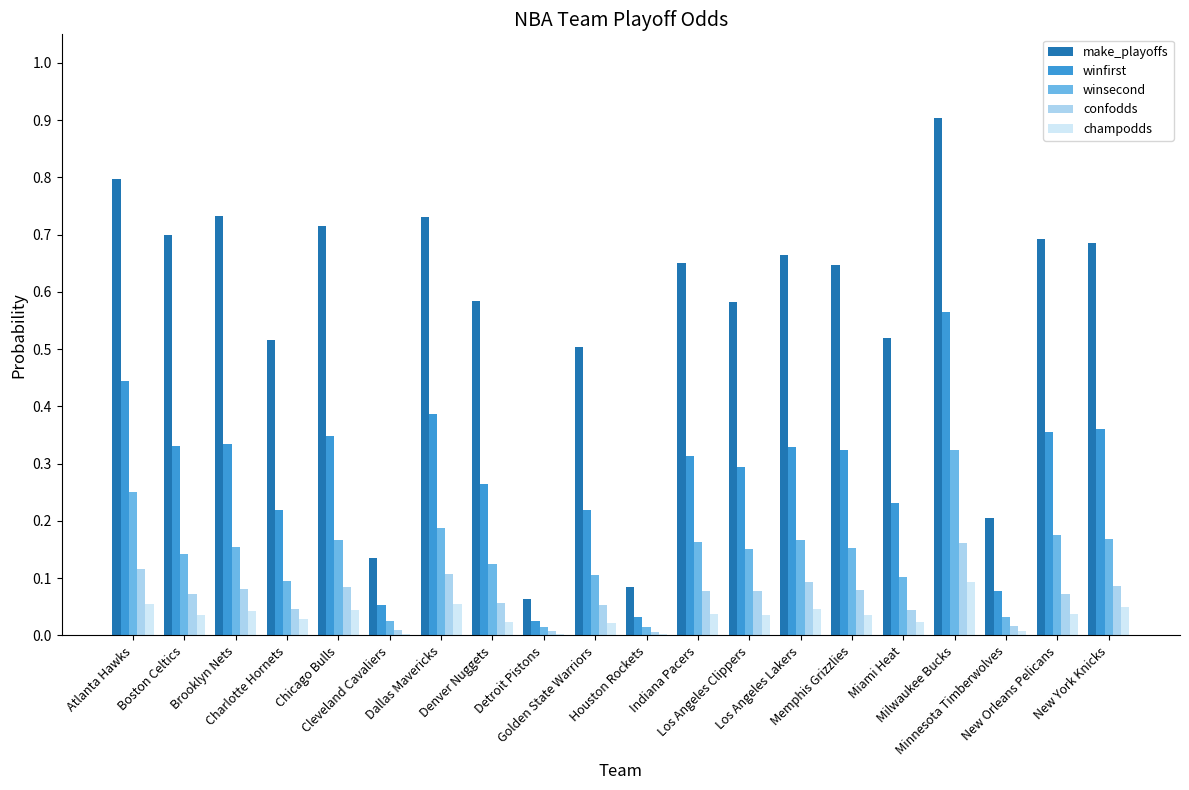

Which series changed the most between Charlotte Hornets and Detroit Pistons?

make_playoffs